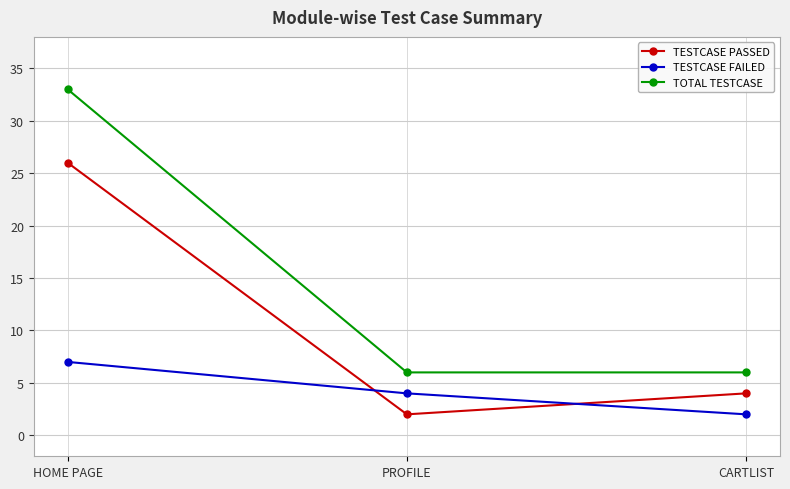

What is the label of the 3rd point from the left?

CARTLIST